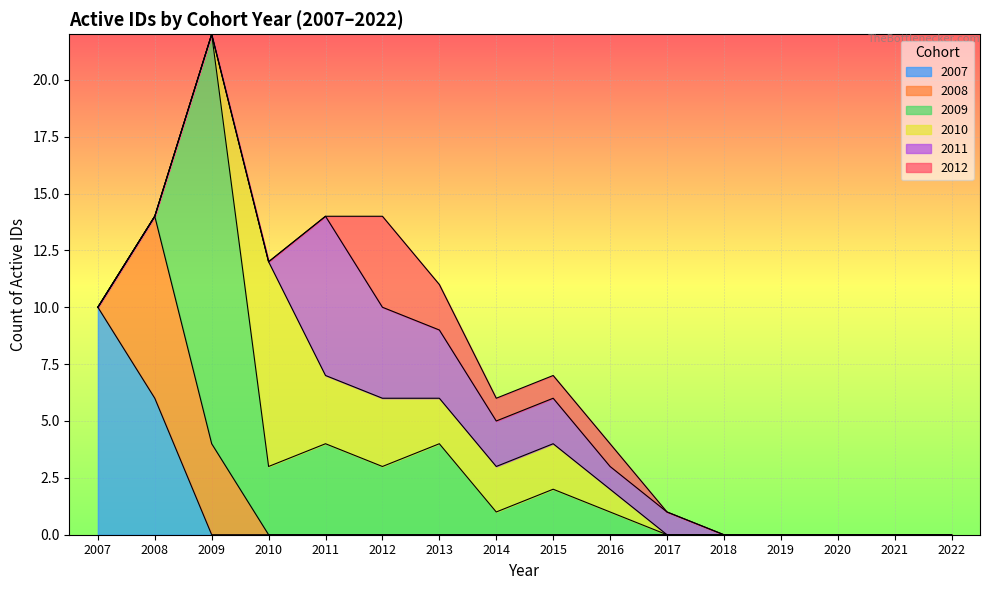

Which category has the highest value in the 2007 series?

2007